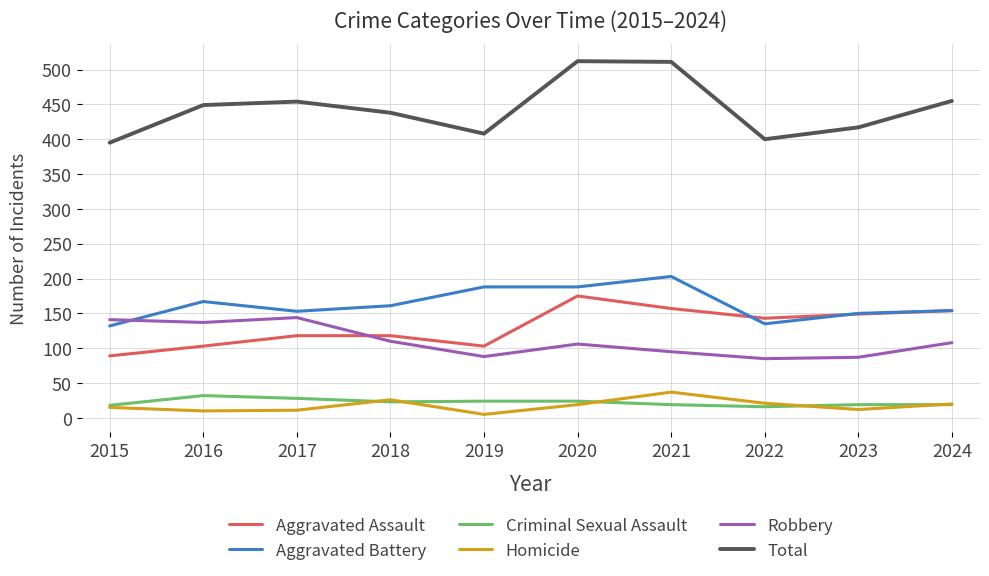

Which category has the lowest value across all series?

2019